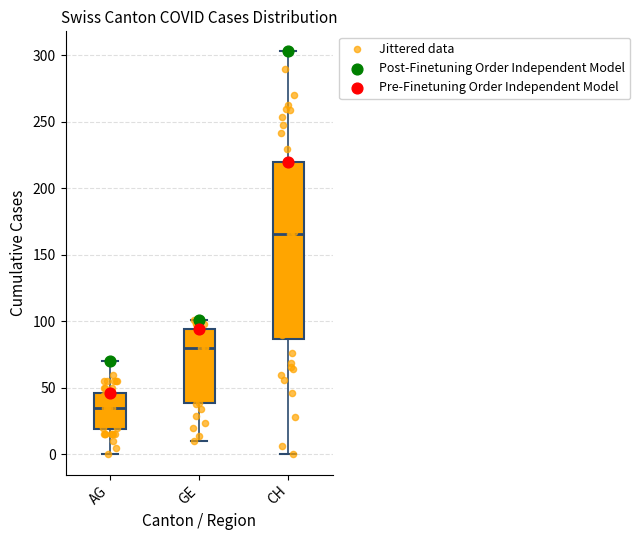

Where does the median line of the box for AG sit on the y-axis? The values are not printed on the chart, so give them approximately, as read against the axis.

35